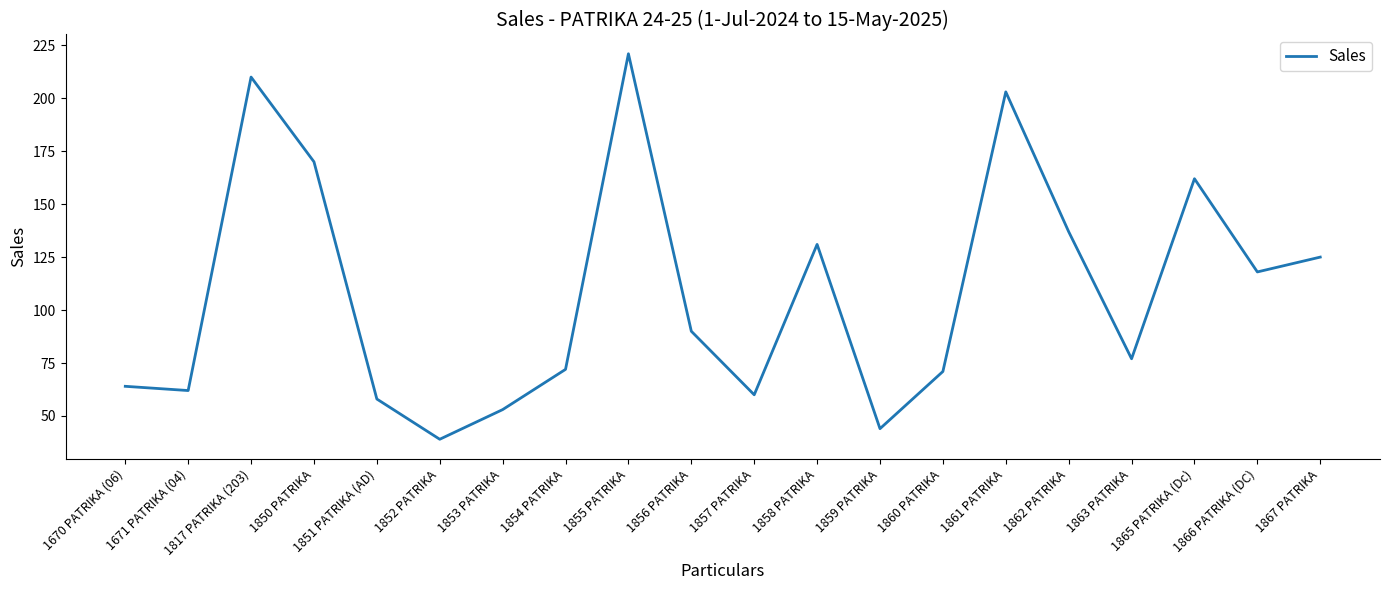

What is the difference between the maximum and minimum values?

182